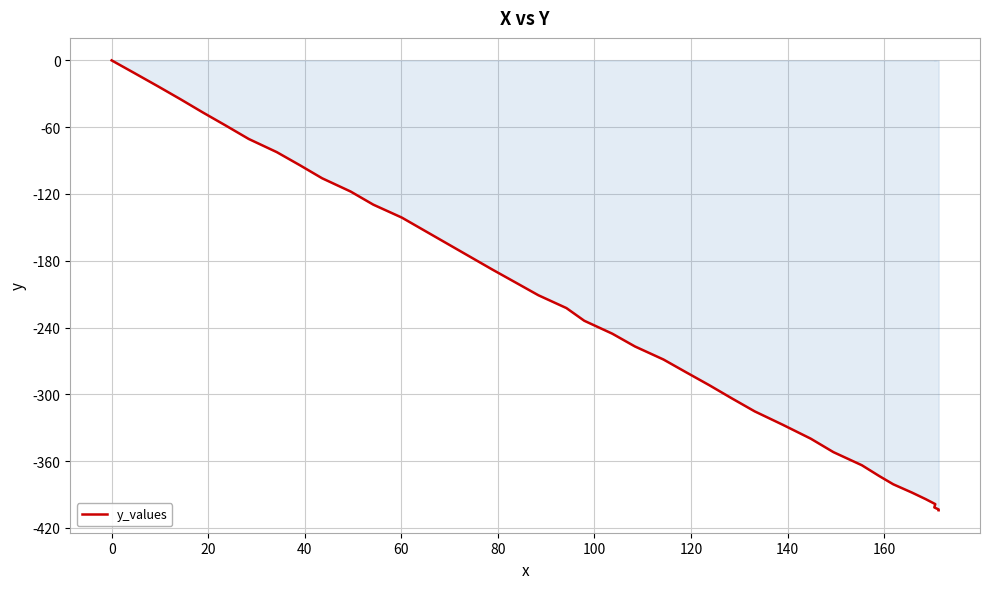

At which label is the value closest to -202?

17